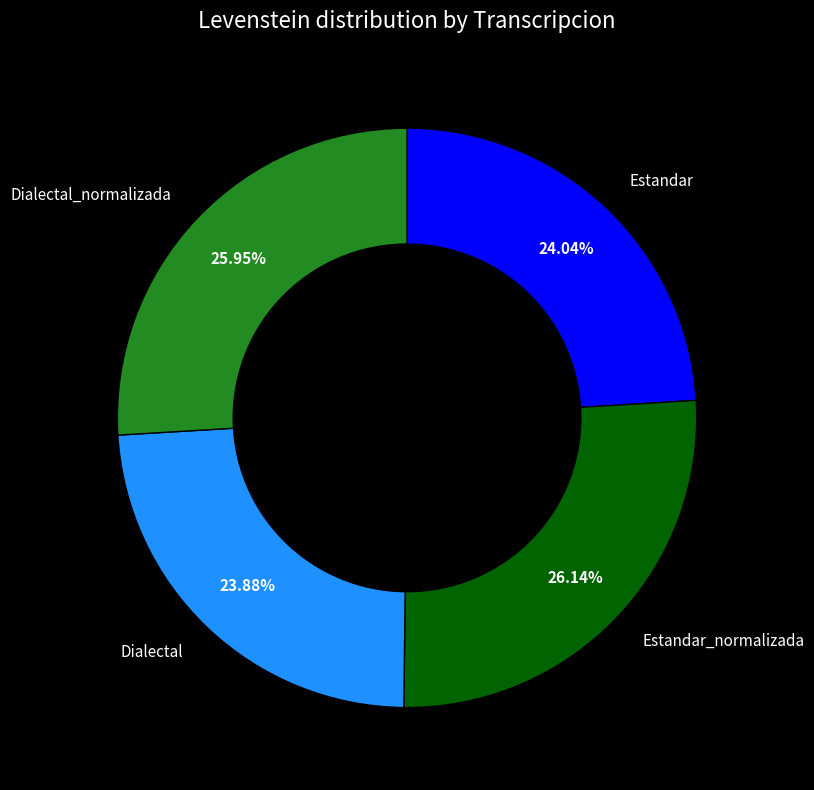

Do Dialectal_normalizada and Estandar together represent more than half of the pie?

No